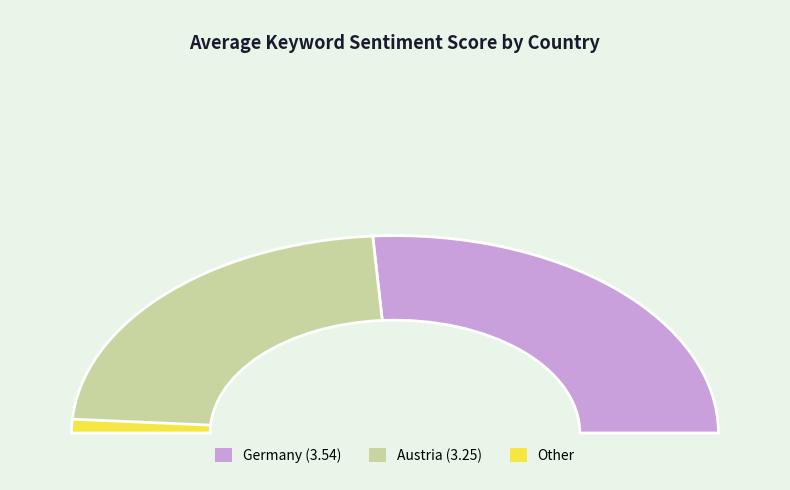

True or false: Germany accounts for 49% of the total.

True